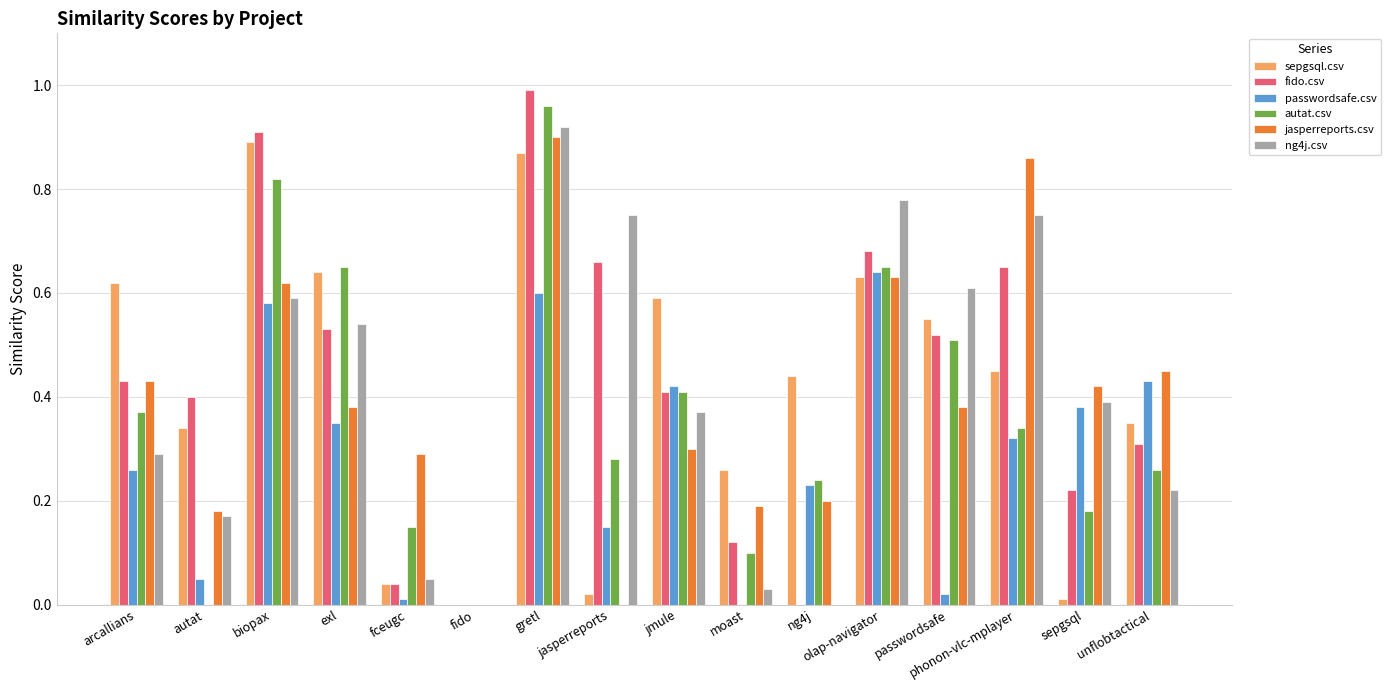

How many groups of bars are there?

16